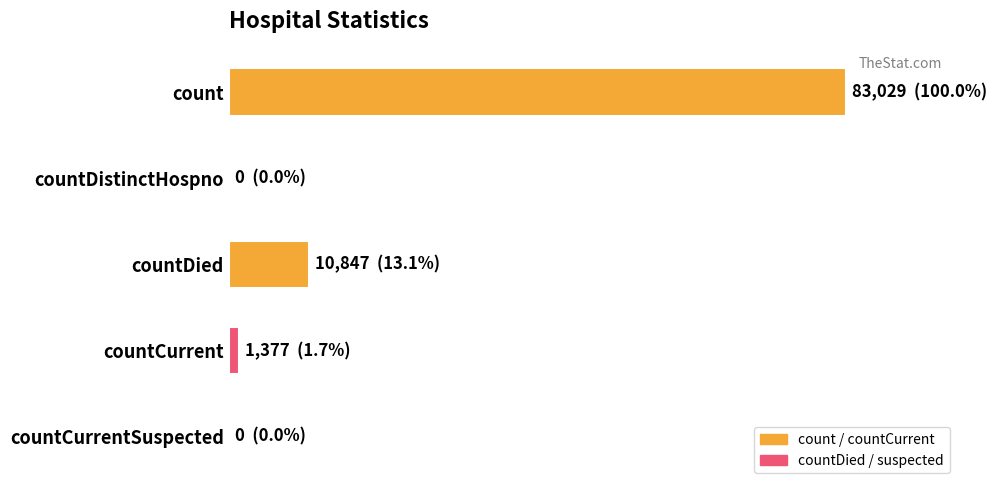

What is the sum of all values?

95253